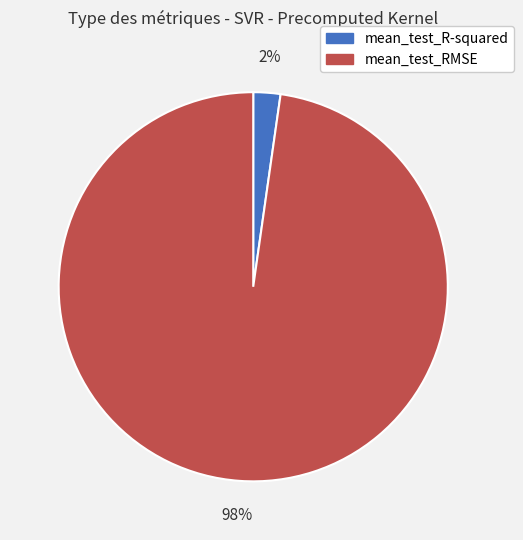

Rank the categories by value from highest to lowest.

mean_test_RMSE, mean_test_R-squared